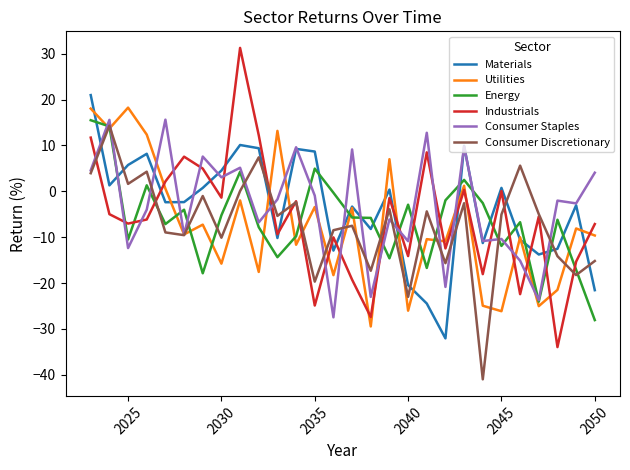

Which series has the largest range (max minus min)?

Industrials